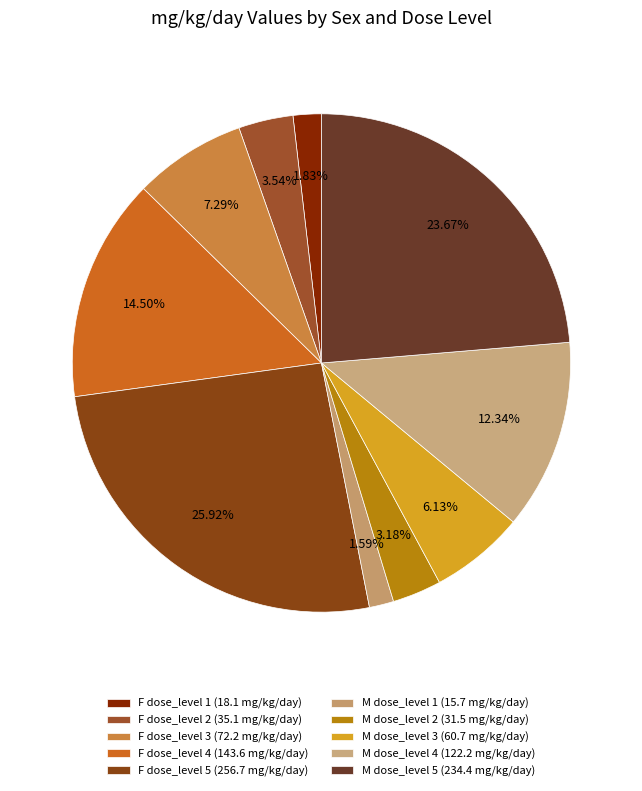

Is there any slice that represents more than half of the pie?

No